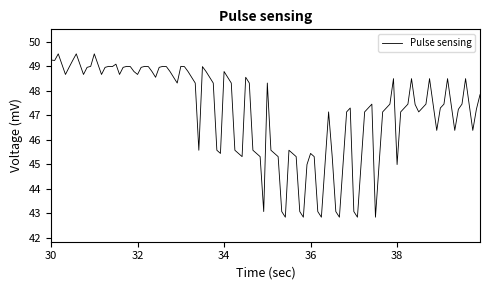

What is the difference between the maximum and minimum values?

6.7